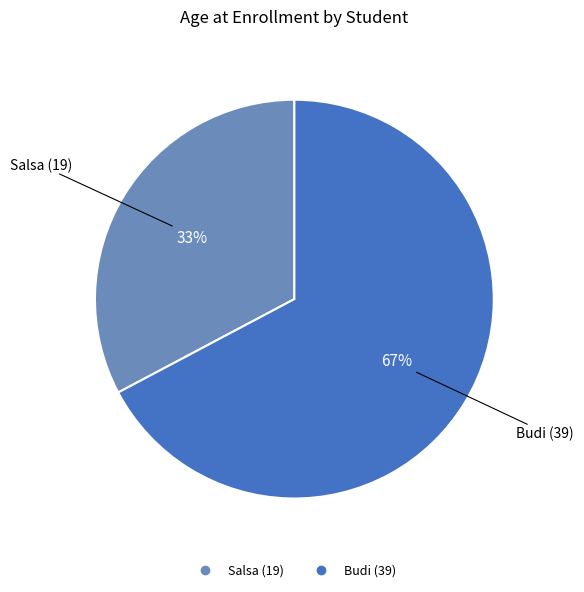

Does Salsa (19) represent more than half of the total?

No